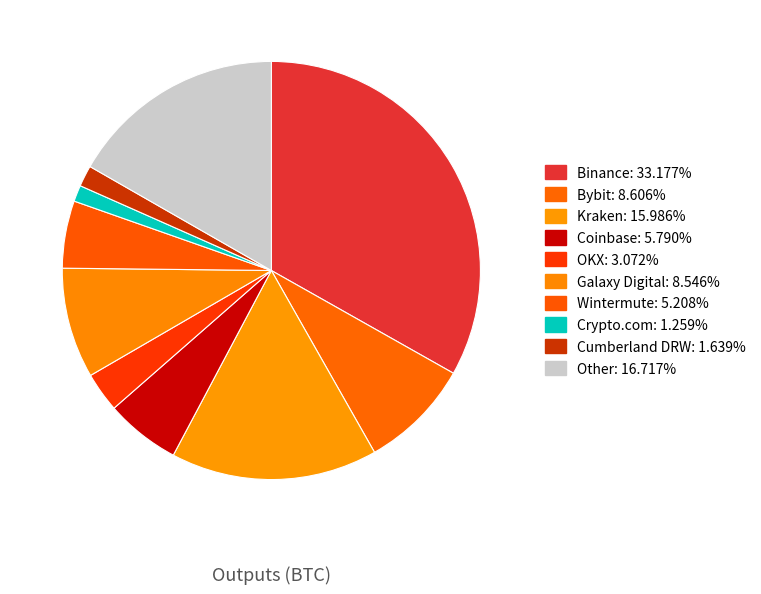

Count the number of slices in the pie.

10